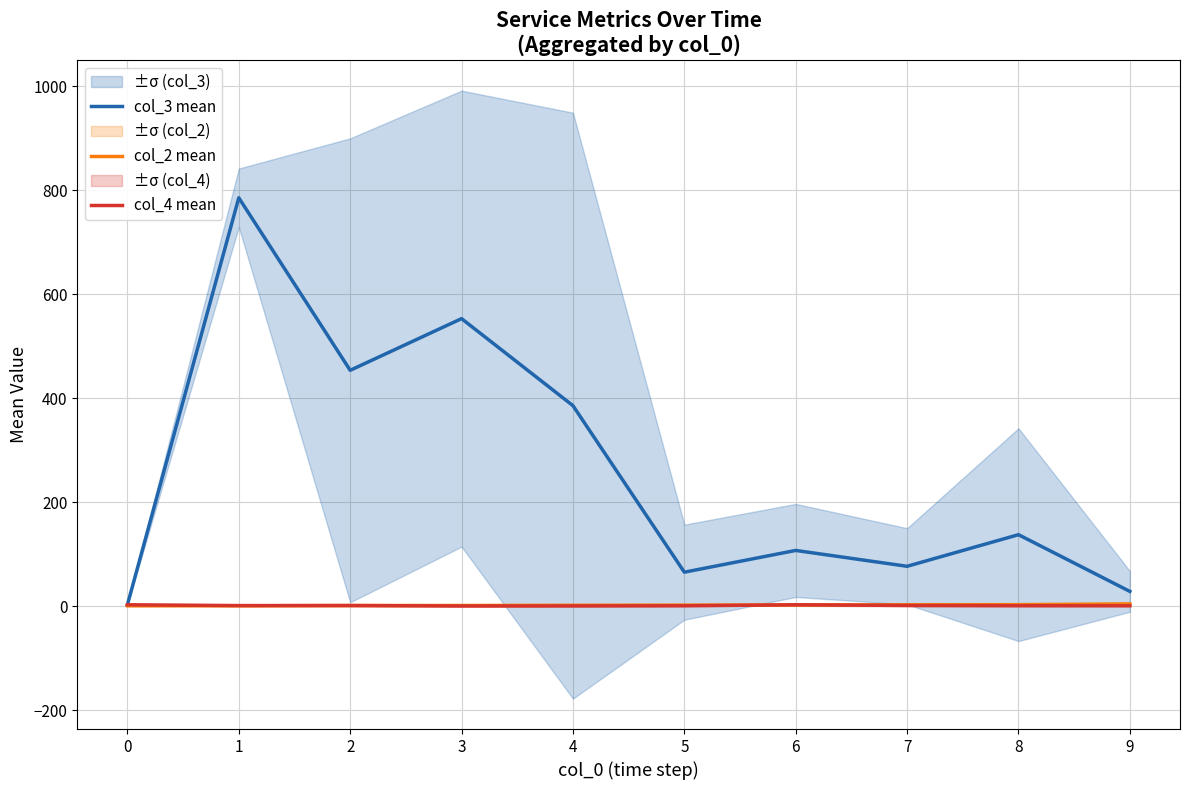

Reading left to right, extract all data points from this chart.

col_3 mean: 0=3.0	1=785.9	2=454.0	3=553.4	4=386.0	5=65.7	6=107.5	7=77.0	8=137.8	9=28.7
col_2 mean: 0=1.0	1=1.0	2=1.5	3=1.6	4=2.0	5=2.3	6=2.5	7=3.0	8=3.2	9=4.7
col_4 mean: 0=3.0	1=1.4	2=1.5	3=0.6	4=0.7	5=1.0	6=3.0	7=1.7	8=1.2	9=1.0